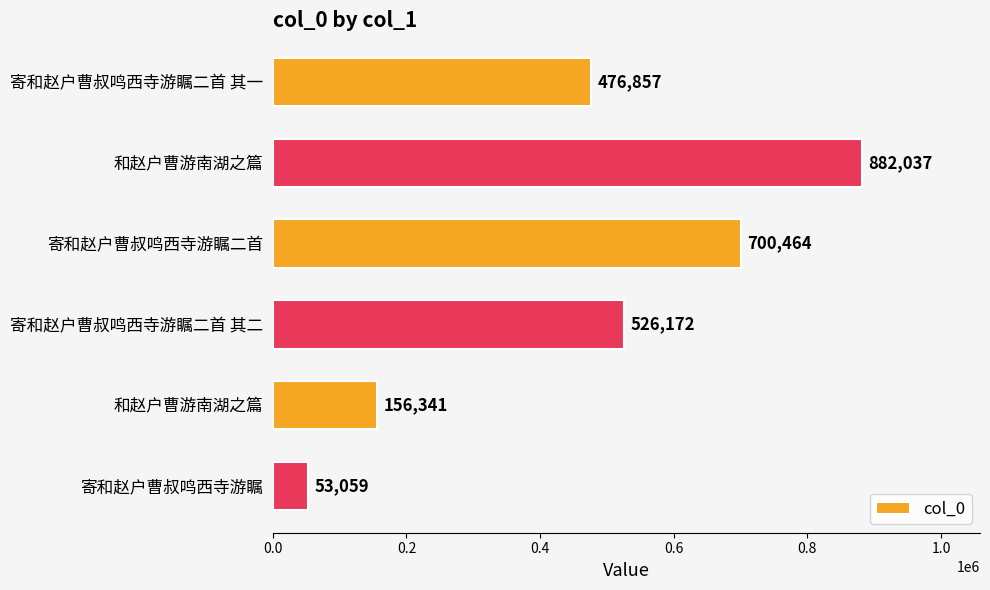

How many values are below 526172?

3